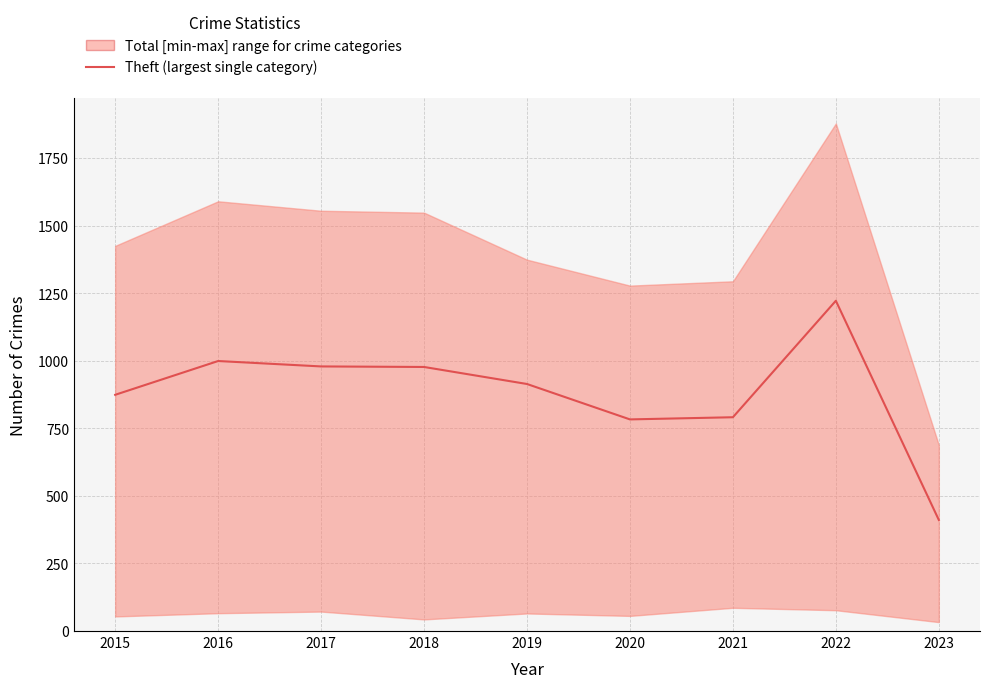

List the labels in order of value, largest first.

2022, 2016, 2017, 2018, 2019, 2015, 2021, 2020, 2023